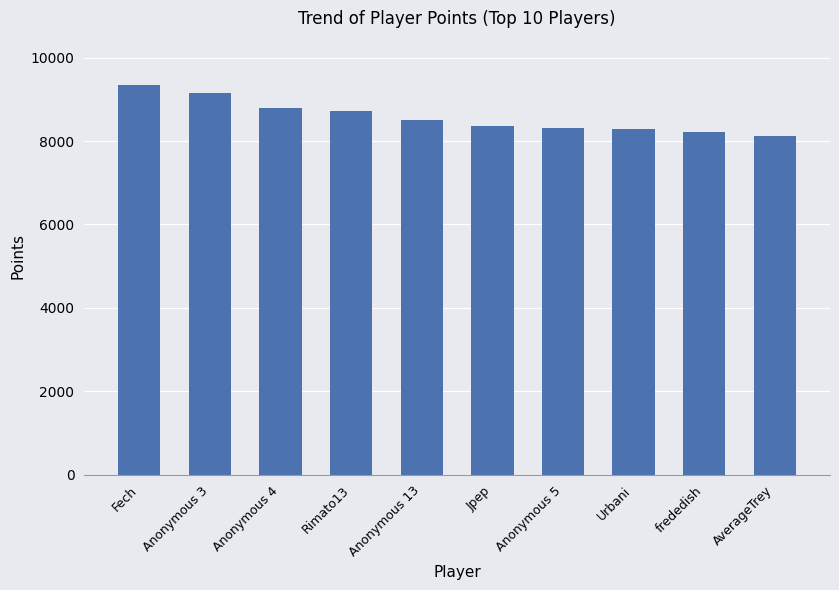

The chart shows a value of 9351 at Fech. True or false?

True